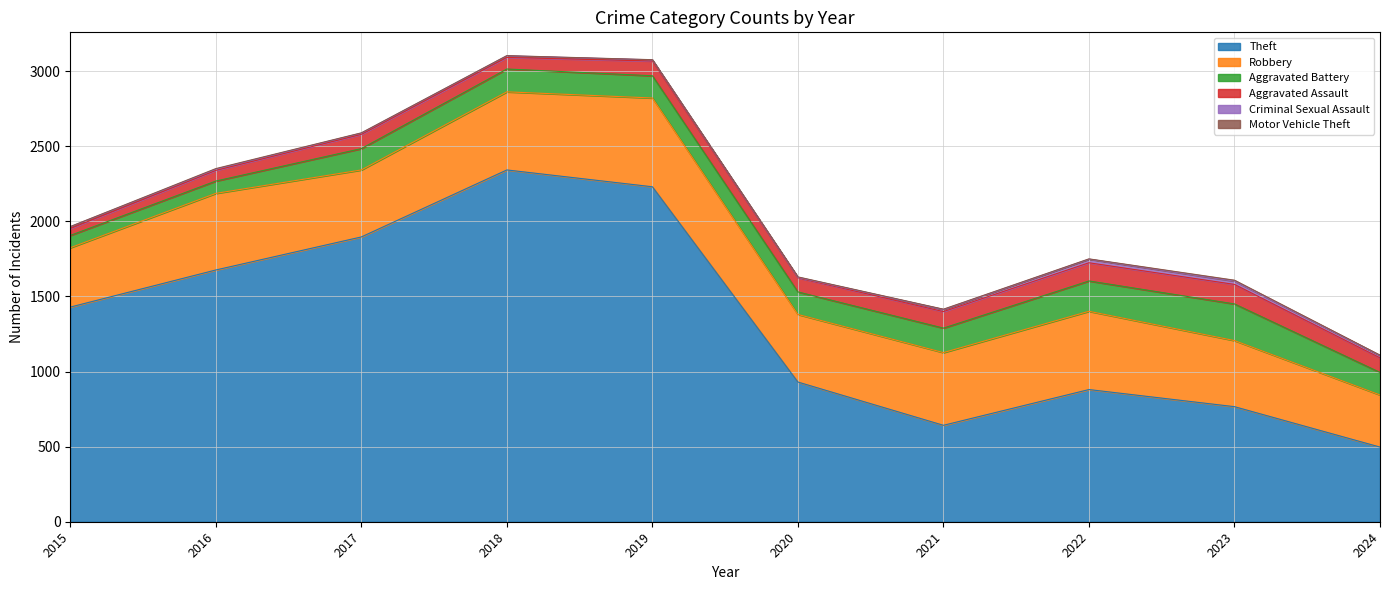

The value of Theft at 2015 is 508. True or false?

False